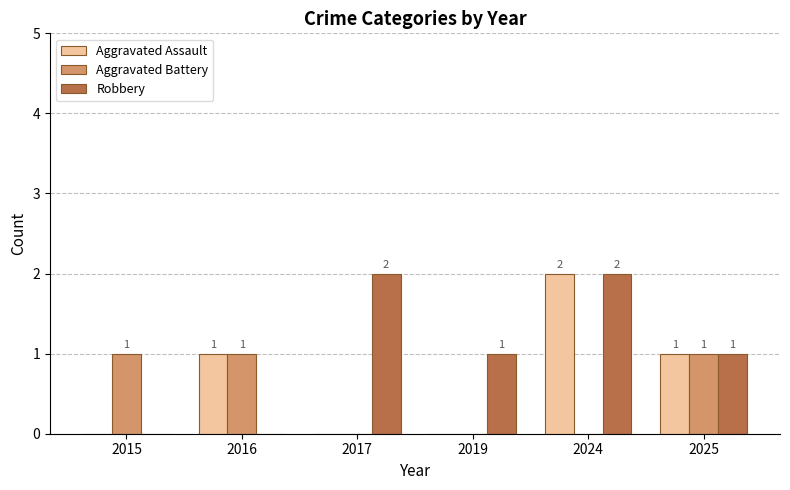

How many Robbery values are between 0 and 2?

6